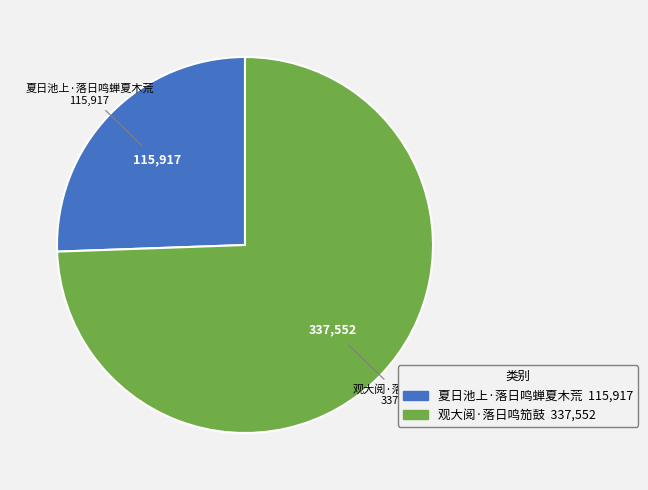

Which has a higher value, 观大阅·落日鸣笳鼓 or 夏日池上·落日鸣蝉夏木荒?

观大阅·落日鸣笳鼓